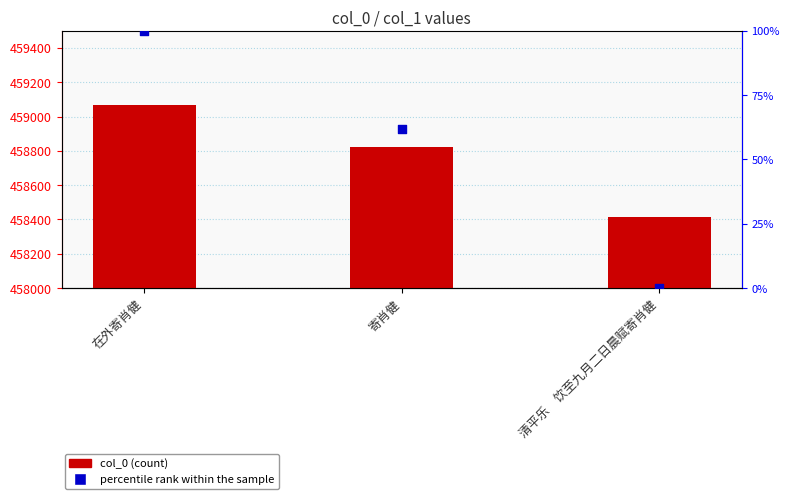

What is the total value across all series at 在外寄肖健?

459169.0